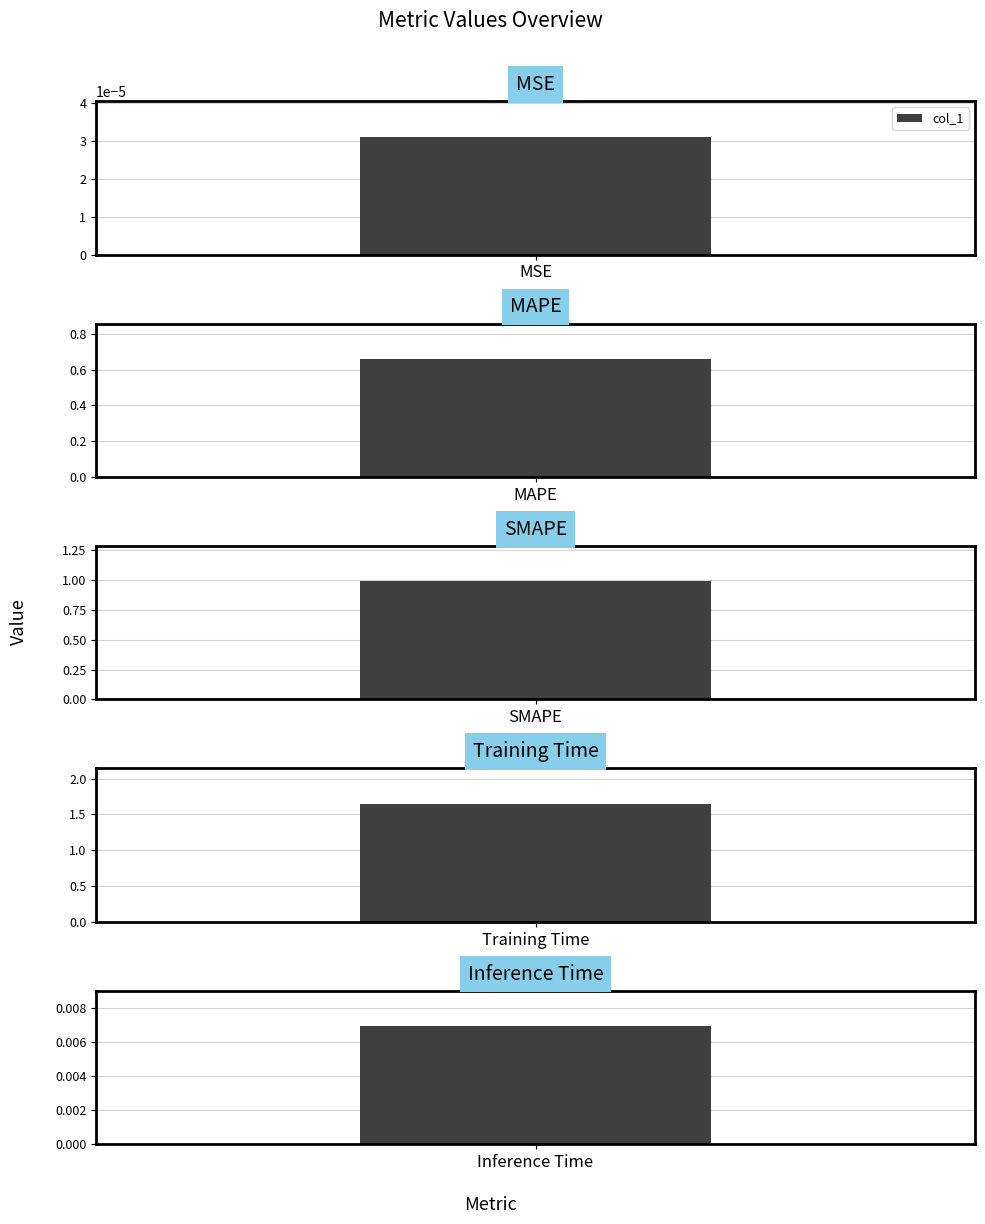

Which has a higher value, SMAPE or Inference Time?

SMAPE